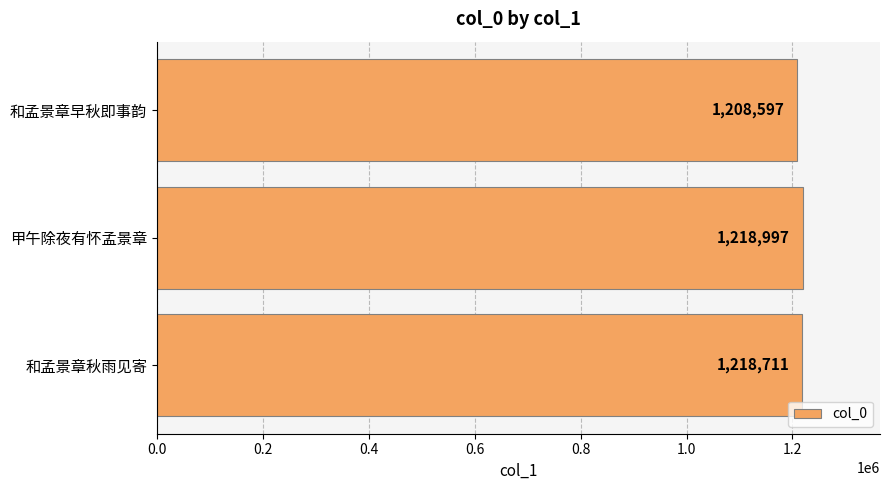

At which category does the chart reach its minimum across all series?

和孟景章早秋即事韵